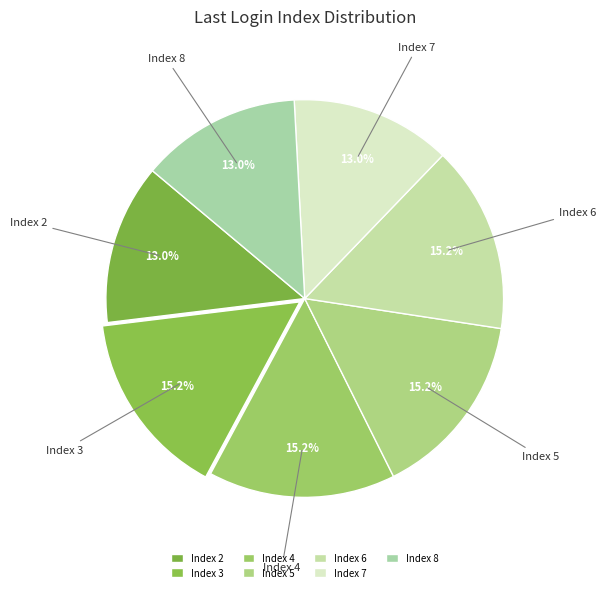

Combined, do Index 4 and Index 3 account for over 50%?

No